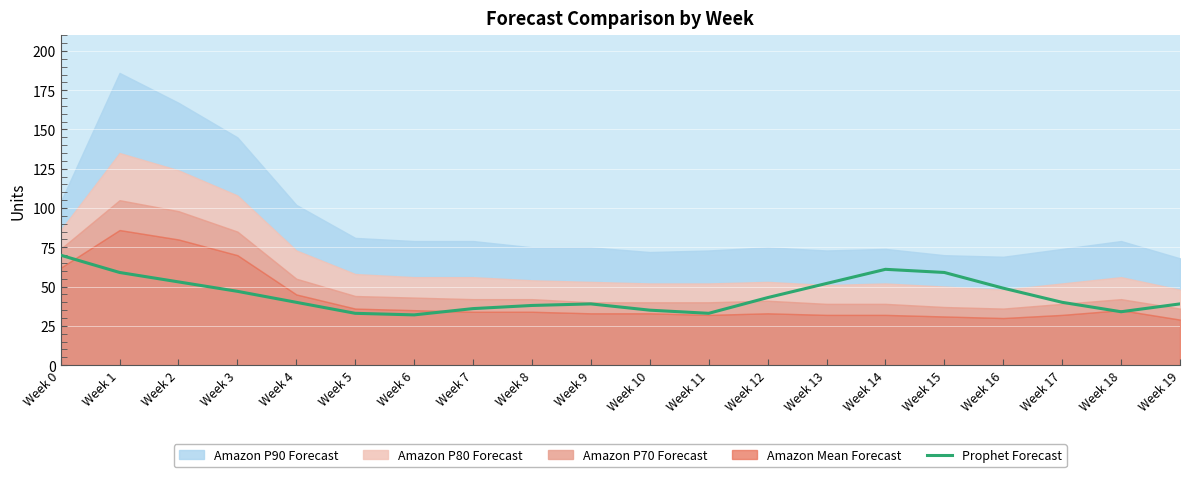

At which label is the value closest to 51?

Week 13